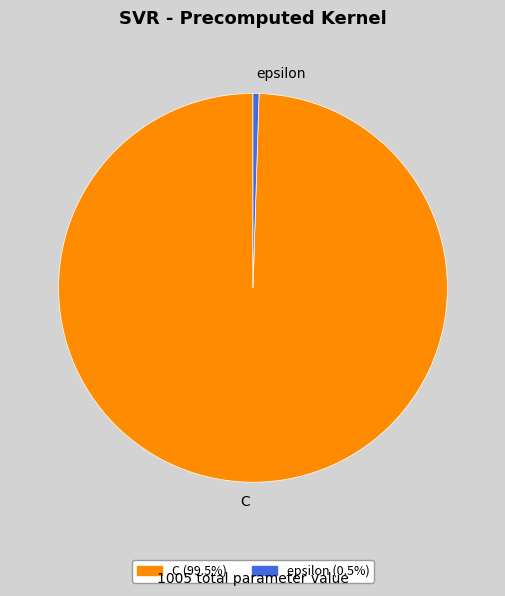

Is C the majority of the pie?

Yes